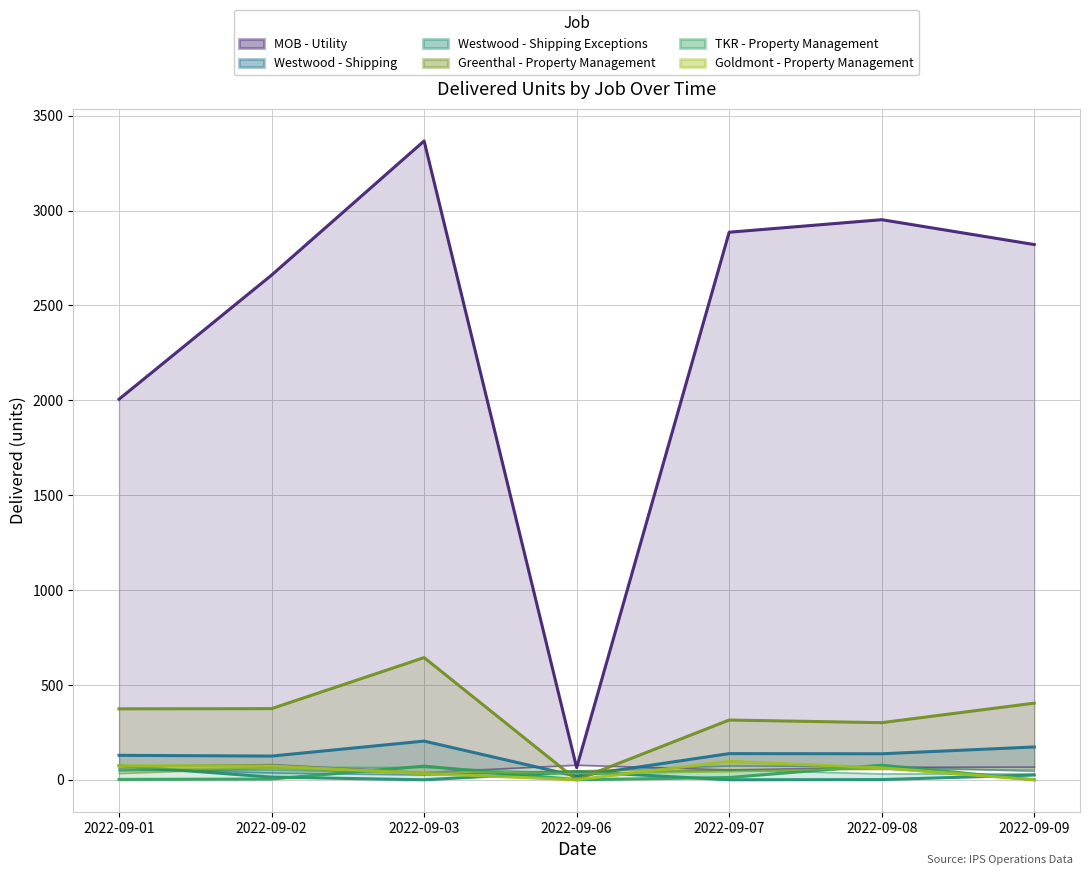

How many intersections are there between TKR - Property Management and Goldmont - Property Management?

2